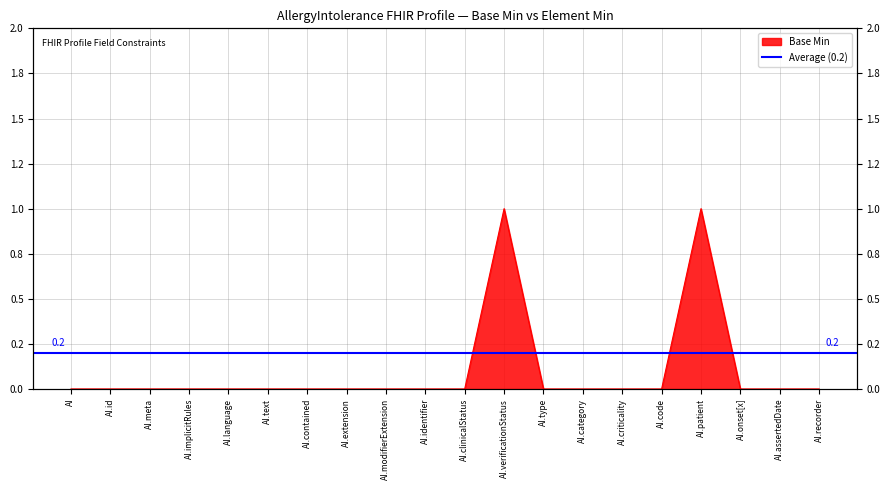

Rank the categories by value from highest to lowest.

AI.verificationStatus, AI.patient, AI, AI.id, AI.meta, AI.implicitRules, AI.language, AI.text, AI.contained, AI.extension, AI.modifierExtension, AI.identifier, AI.clinicalStatus, AI.type, AI.category, AI.criticality, AI.code, AI.onset[x], AI.assertedDate, AI.recorder